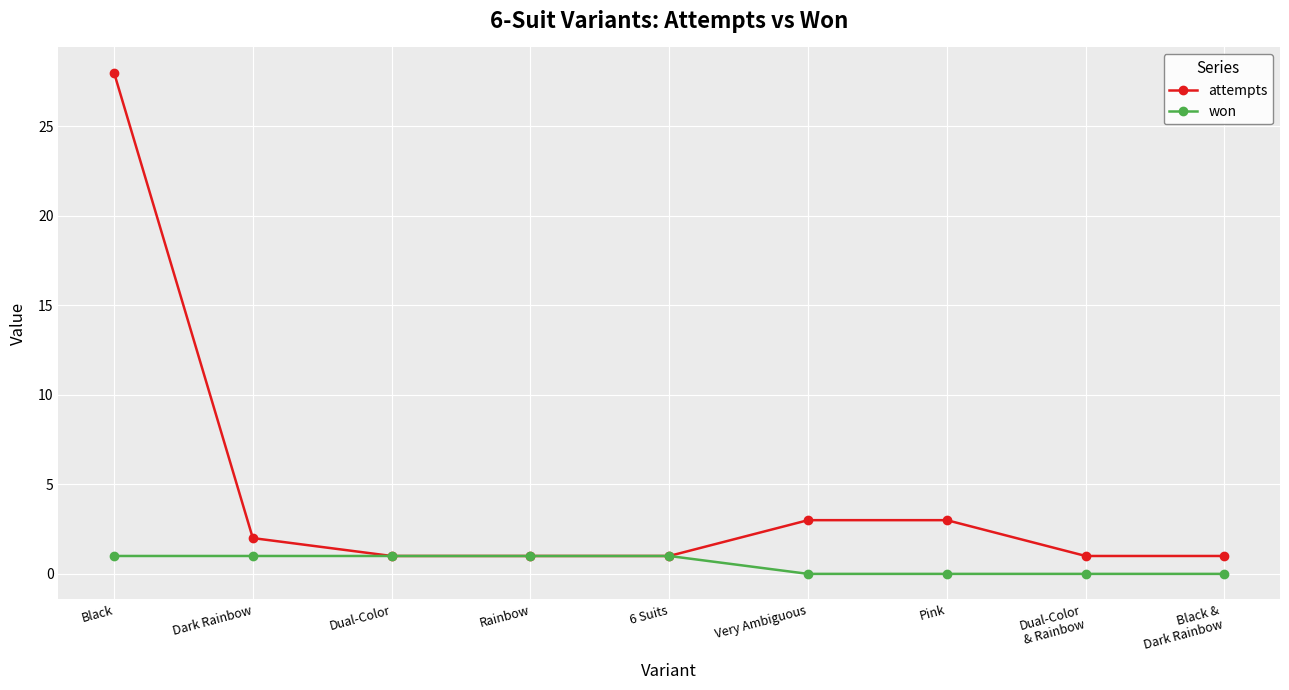

Reading left to right, list all the values displayed in this chart.

attempts: 28	2	1	1	1	3	3	1	1
won: 1	1	1	1	1	0	0	0	0